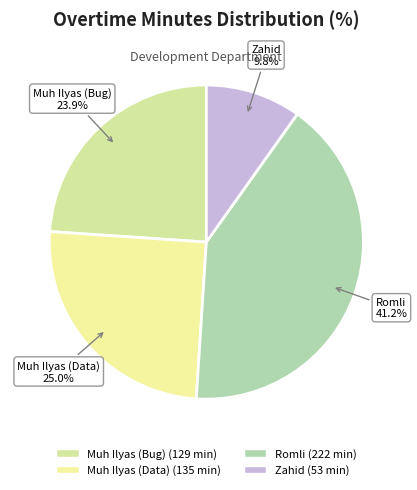

To the nearest percent, what is the difference between the largest and smallest slice percentages?

31%